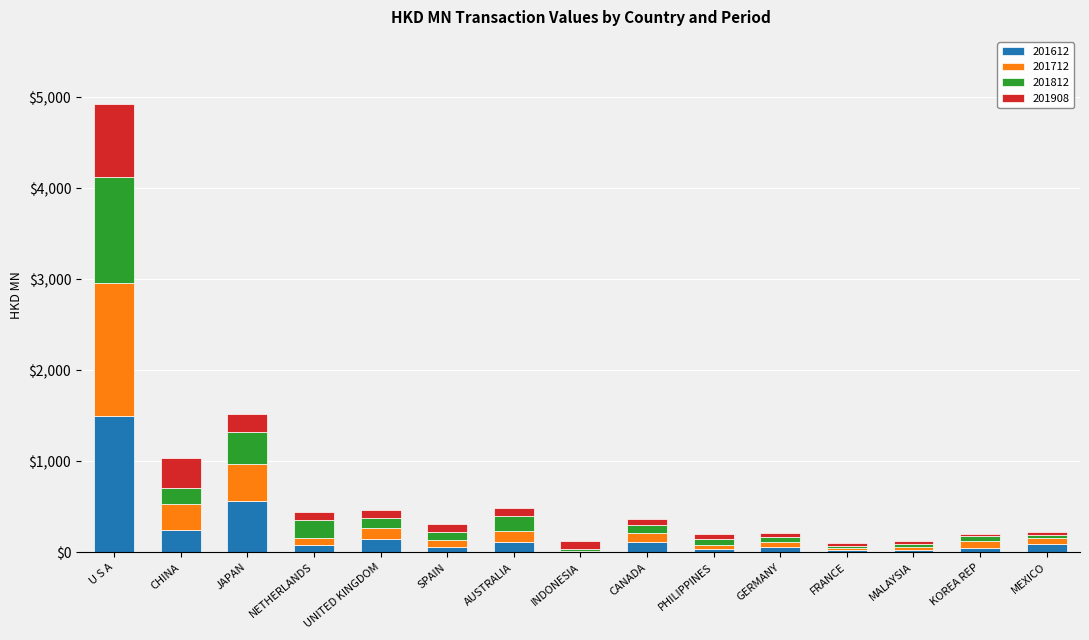

How many data points in 201612 are above 78?

8